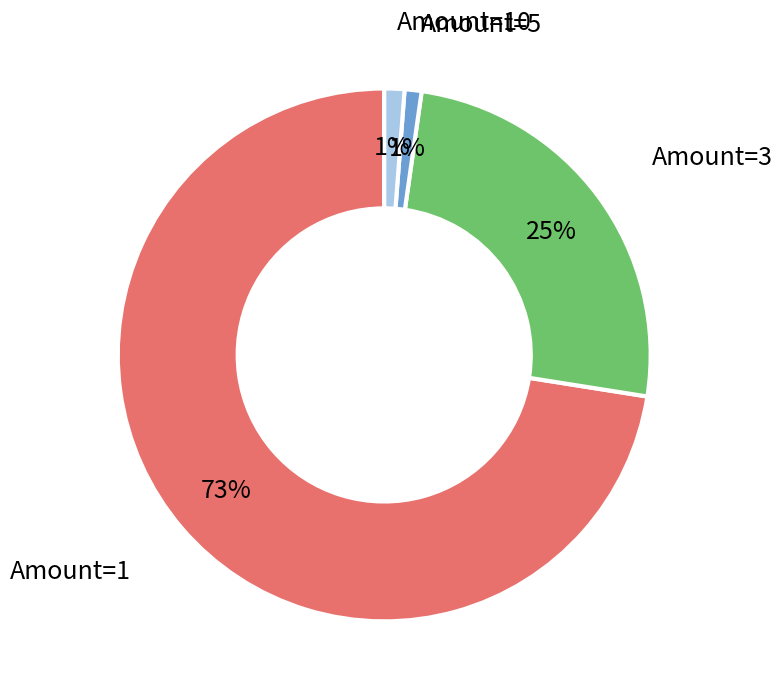

How many slices are in this pie chart?

4